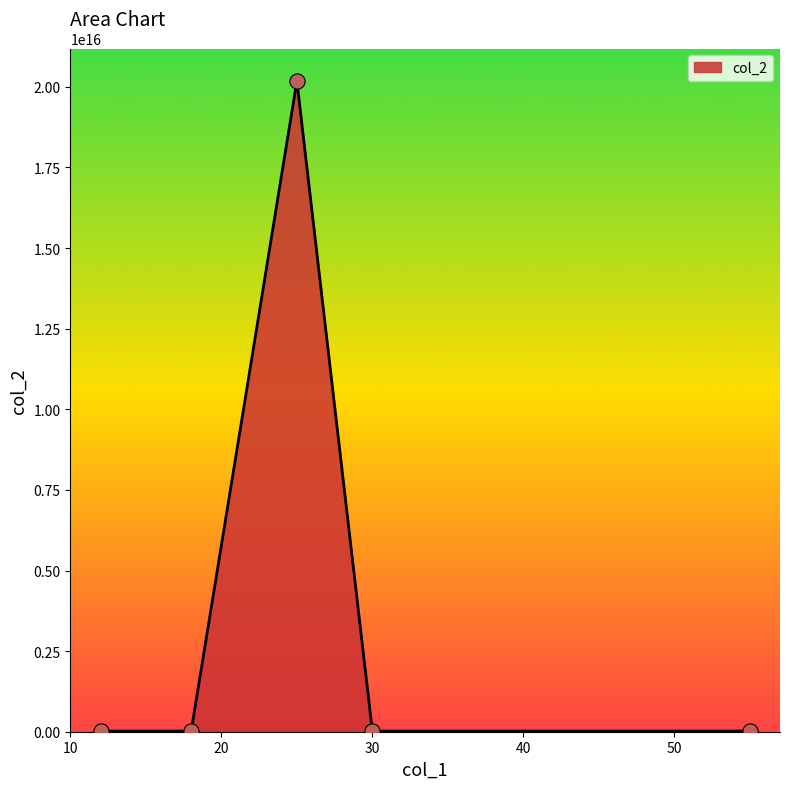

True or false: there are more than 1 points higher than both neighbors.

False